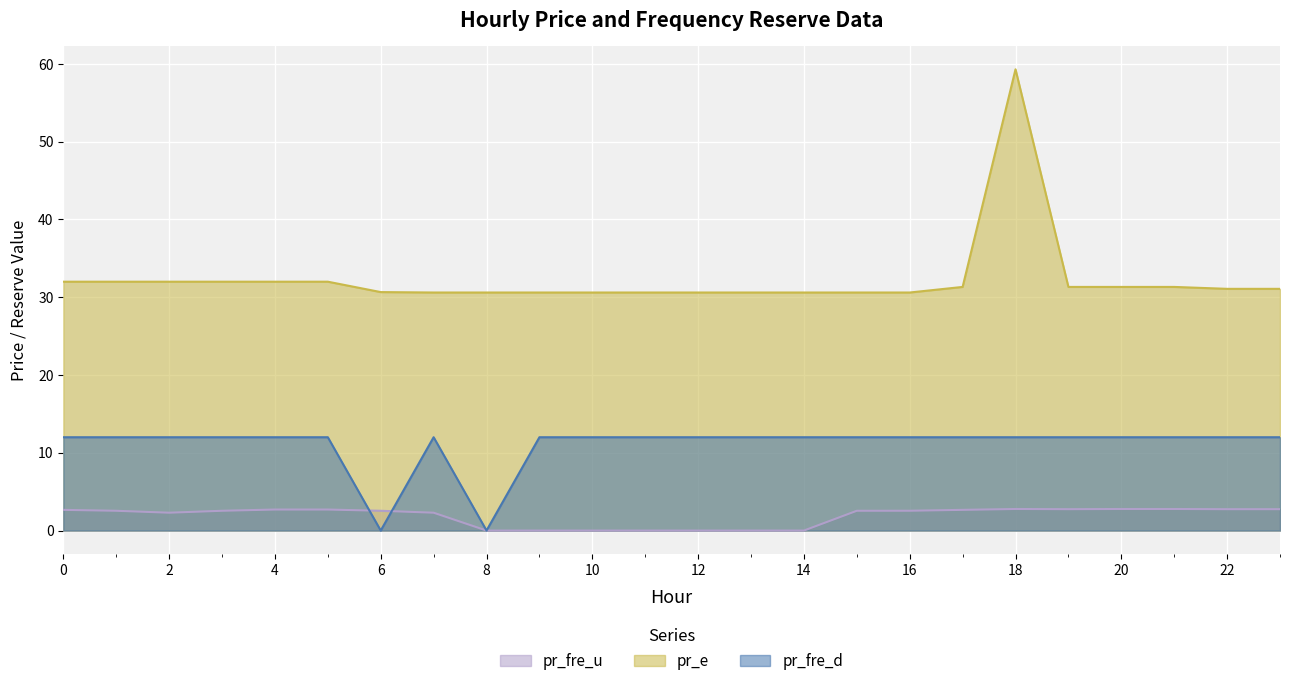

Reading left to right, list all the values displayed in this chart.

pr_fre_u: 0=2.7	1=2.5	2=2.3	3=2.5	4=2.7	5=2.7	6=2.5	7=2.3	8=0.0	9=0.0	10=0.0	11=0.0	12=0.0	13=0.0	14=0.0	15=2.5	16=2.5	17=2.7	18=2.8	19=2.7	20=2.8	21=2.8	22=2.7	23=2.7
pr_e: 0=32.0	1=32.0	2=32.0	3=32.0	4=32.0	5=32.0	6=30.7	7=30.6	8=30.6	9=30.6	10=30.6	11=30.6	12=30.6	13=30.6	14=30.6	15=30.6	16=30.6	17=31.3	18=59.3	19=31.3	20=31.3	21=31.3	22=31.1	23=31.1
pr_fre_d: 0=12.0	1=12.0	2=12.0	3=12.0	4=12.0	5=12.0	6=0.0	7=12.0	8=0.0	9=12.0	10=12.0	11=12.0	12=12.0	13=12.0	14=12.0	15=12.0	16=12.0	17=12.0	18=12.0	19=12.0	20=12.0	21=12.0	22=12.0	23=12.0